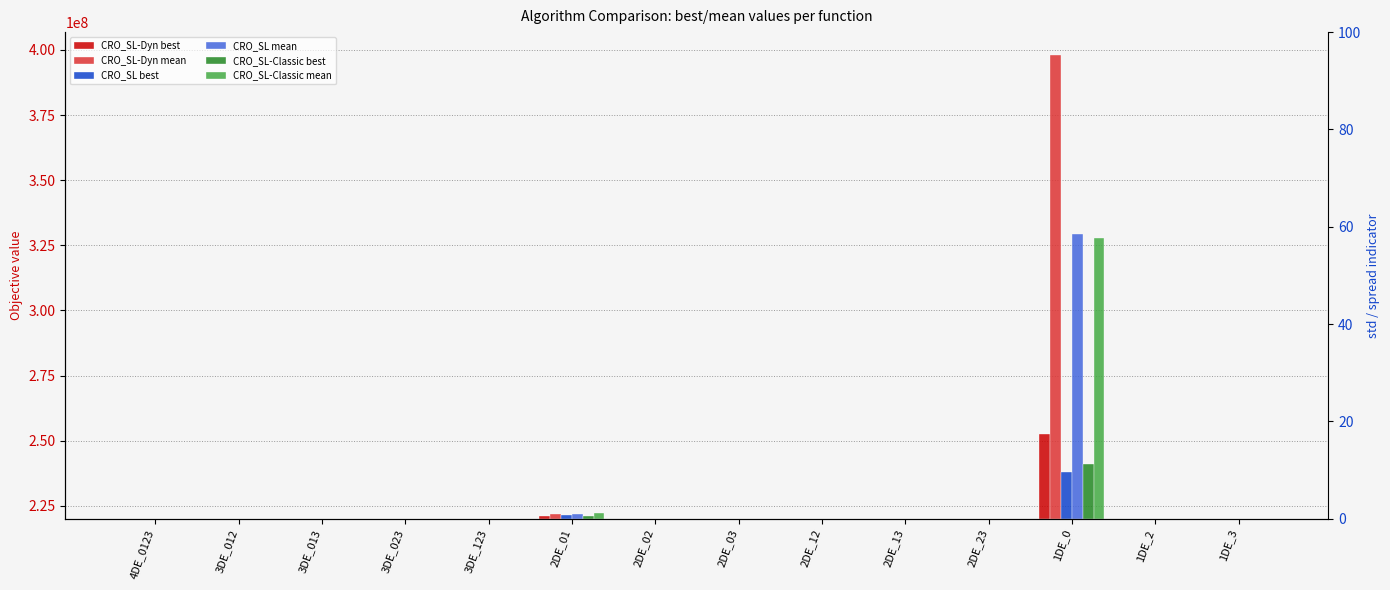

What is the lowest value of the CRO_SL-Dyn mean series?

1.3